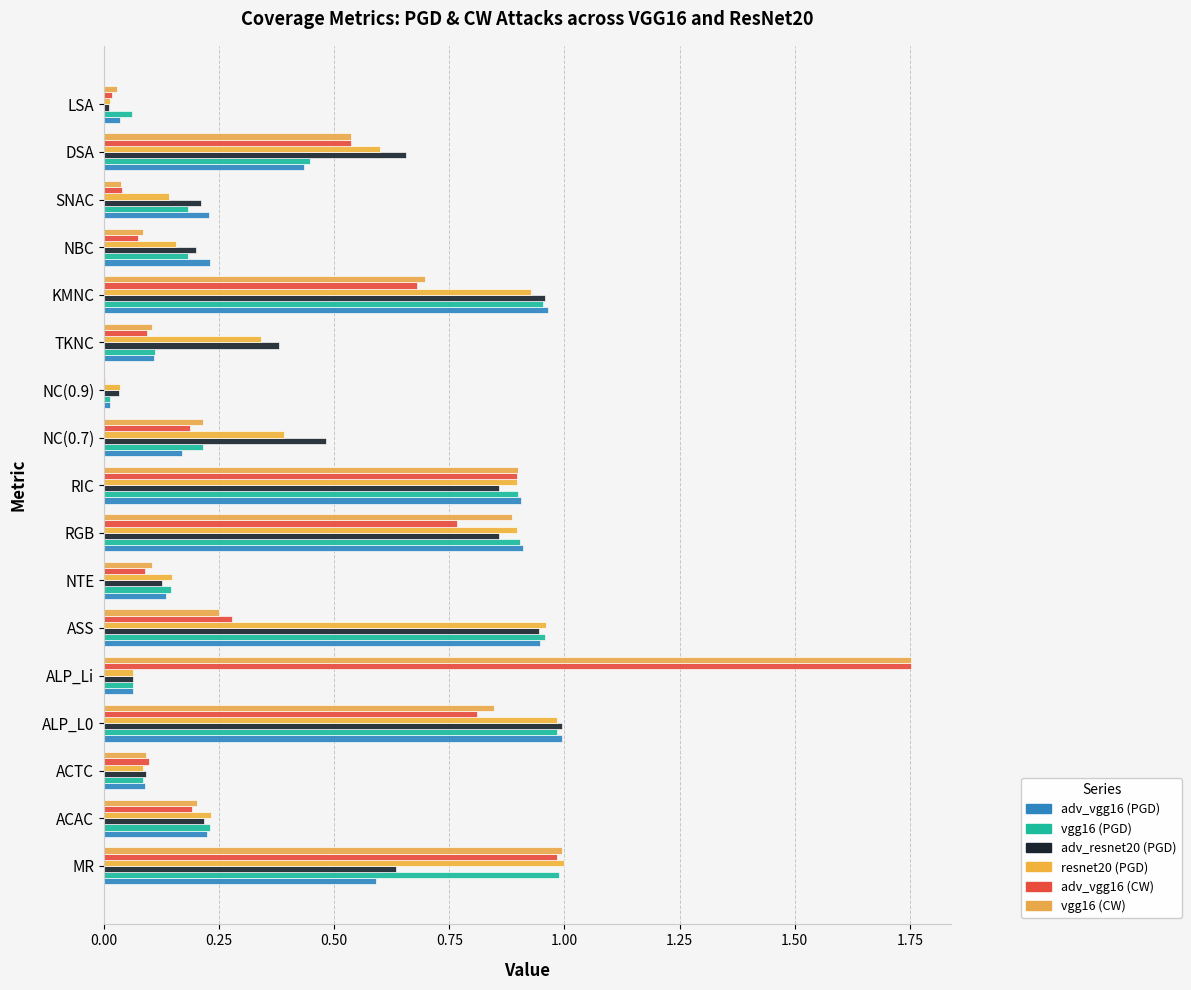

How many series are shown in this chart?

6